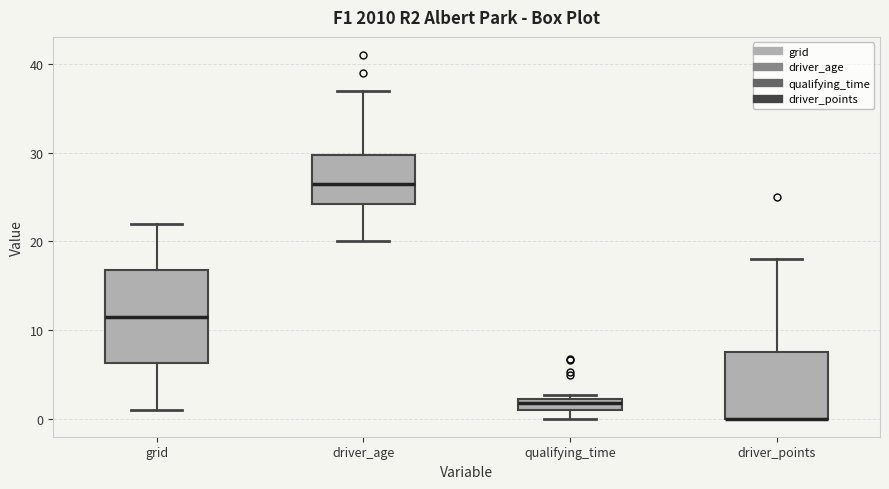

Where does the median line of the box for grid sit on the y-axis? The values are not printed on the chart, so give them approximately, as read against the axis.

12